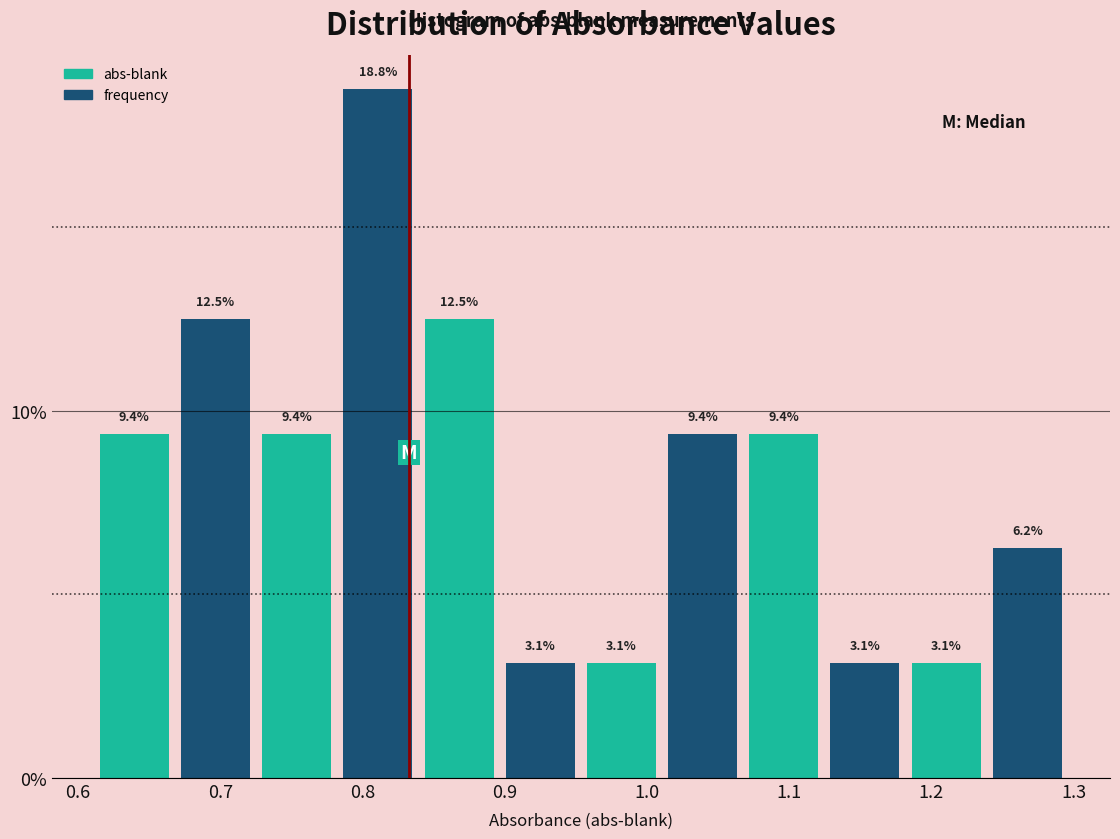

Reading left to right, list every bar in this chart as the range it spans on the x-axis followed by its height. The bar edges are not printed on the chart, so give them approximately, as read against the axis.

0.61 to 0.67: 9.4
0.67 to 0.73: 12.5
0.73 to 0.78: 9.4
0.78 to 0.84: 18.8
0.84 to 0.90: 12.5
0.90 to 0.95: 3.1
0.95 to 1.01: 3.1
1.01 to 1.07: 9.4
1.07 to 1.12: 9.4
1.12 to 1.18: 3.1
1.18 to 1.24: 3.1
1.24 to 1.30: 6.2